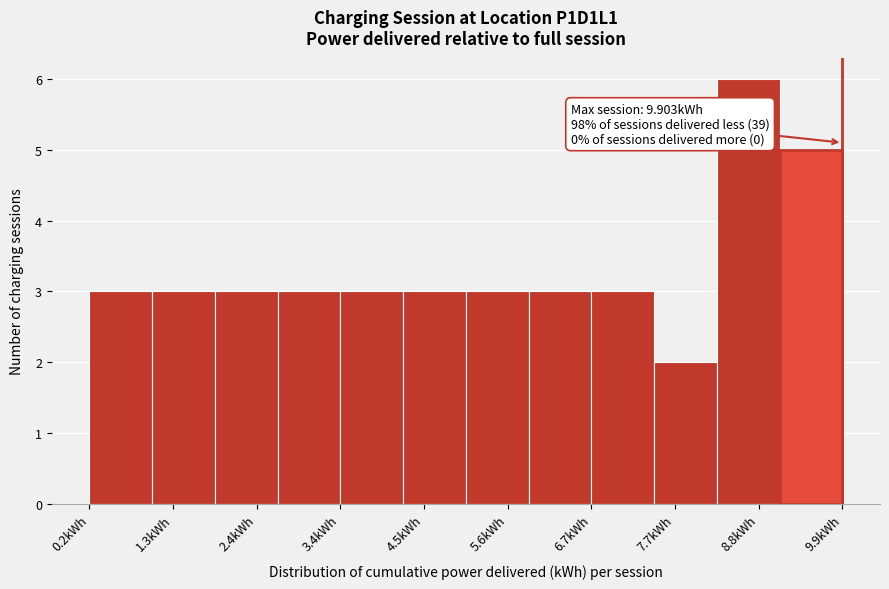

Over which range of the x-axis is the bar tallest?

8.2 to 9.0